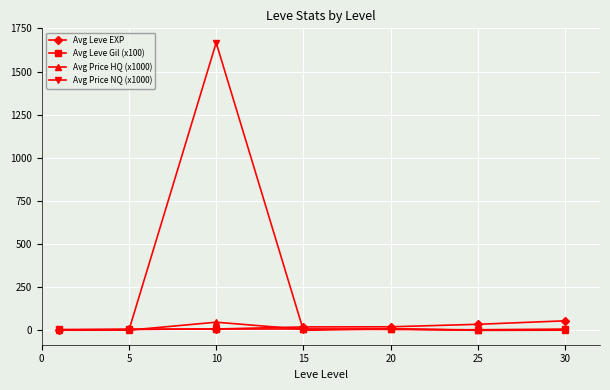

In Avg Leve Gil (x100), how many points are higher than both neighbors (excluding endpoints)?

1